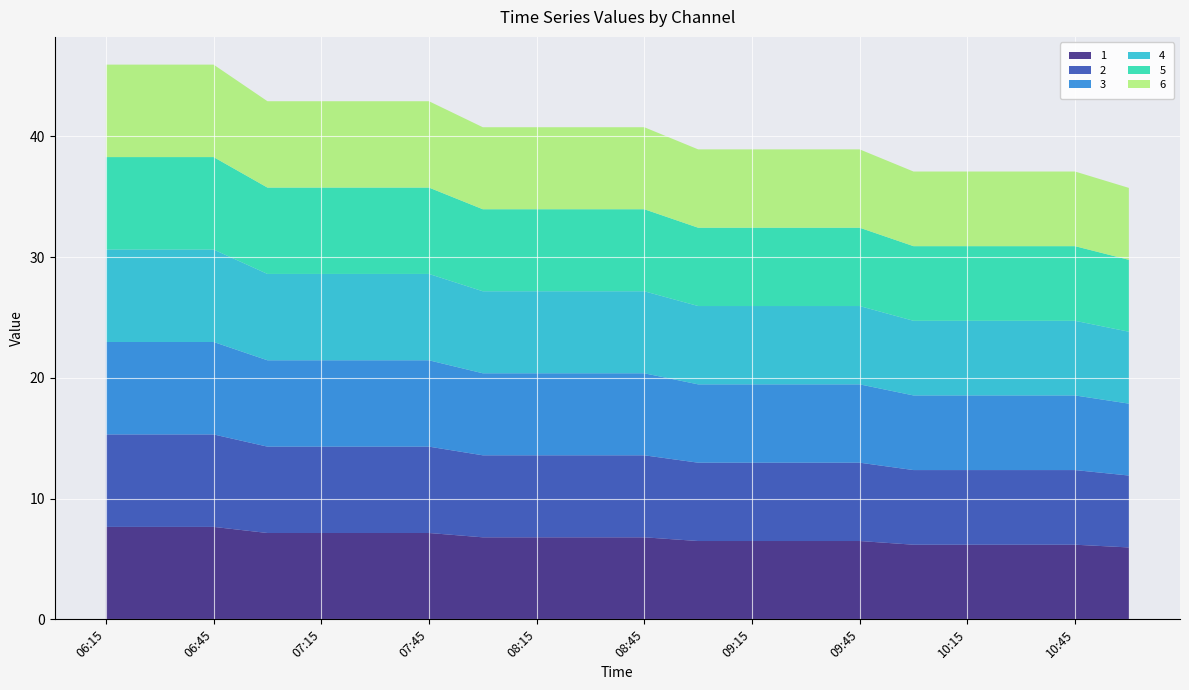

Reading right to left, list all the values displayed in this chart.

1: 6.0	6.2	6.2	6.2	6.2	6.5	6.5	6.5	6.5	6.8	6.8	6.8	6.8	7.2	7.2	7.2	7.2	7.7	7.7	7.7
2: 6.0	6.2	6.2	6.2	6.2	6.5	6.5	6.5	6.5	6.8	6.8	6.8	6.8	7.2	7.2	7.2	7.2	7.7	7.7	7.7
3: 6.0	6.2	6.2	6.2	6.2	6.5	6.5	6.5	6.5	6.8	6.8	6.8	6.8	7.2	7.2	7.2	7.2	7.7	7.7	7.7
4: 6.0	6.2	6.2	6.2	6.2	6.5	6.5	6.5	6.5	6.8	6.8	6.8	6.8	7.2	7.2	7.2	7.2	7.7	7.7	7.7
5: 6.0	6.2	6.2	6.2	6.2	6.5	6.5	6.5	6.5	6.8	6.8	6.8	6.8	7.2	7.2	7.2	7.2	7.7	7.7	7.7
6: 6.0	6.2	6.2	6.2	6.2	6.5	6.5	6.5	6.5	6.8	6.8	6.8	6.8	7.2	7.2	7.2	7.2	7.7	7.7	7.7